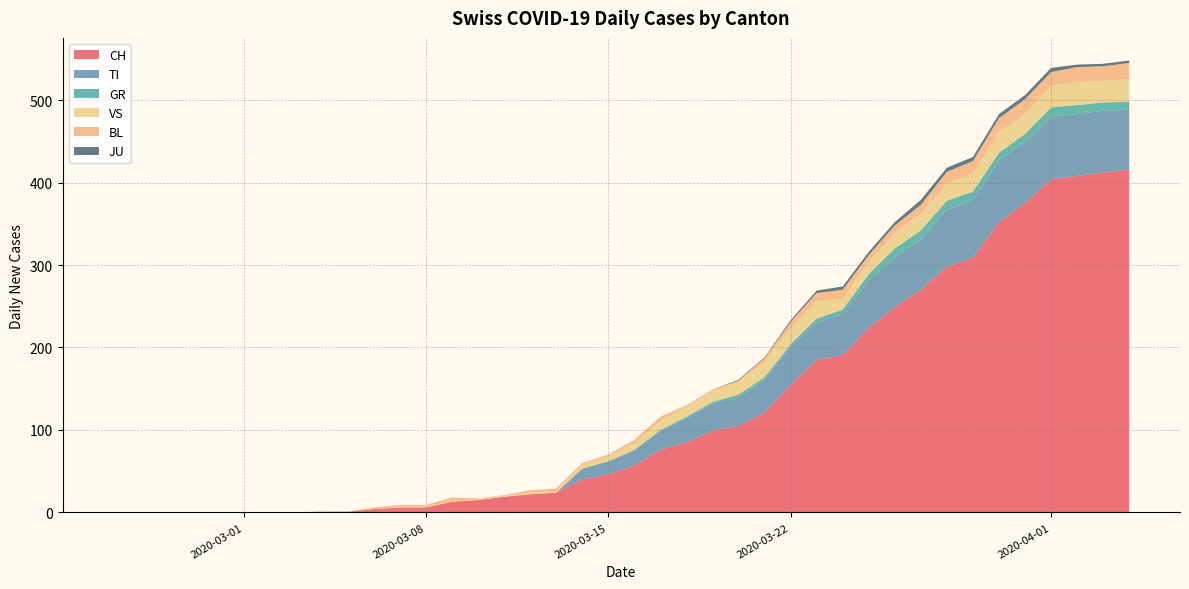

Reading left to right, transcribe all the data shown in this chart.

CH: 0	0	0	0	0	0	0	0	1	1	4	6	6	13	15	19	22	24	40	46	57	76	85	99	105	121	155	185	191	224	249	270	298	309	352	375	404	408	412	416
TI: 0	0	0	0	0	0	0	0	0	0	0	0	0	0	0	0	0	0	13	16	18	23	29	33	35	40	46	45	50	57	60	61	69	69	75	74	76	75	75	72
GR: 0	0	0	0	0	0	0	0	0	0	0	0	0	0	0	0	0	0	0	0	1	1	2	2	3	3	3	5	5	8	11	11	11	11	9	10	11	11	10	10
VS: 0	0	0	0	0	0	0	0	0	0	0	1	1	1	1	1	2	2	5	6	8	11	12	13	15	19	20	21	13	15	19	20	21	22	25	24	26	28	26	28
BL: 0	0	0	0	0	0	0	0	0	0	2	2	2	4	1	1	3	3	2	2	4	5	2	2	2	4	7	10	11	8	9	11	14	15	17	18	17	18	18	19
JU: 0	0	0	0	0	0	0	0	0	0	0	0	0	0	0	0	0	0	0	0	0	0	0	0	1	1	2	3	4	4	4	6	5	5	5	5	5	3	3	3